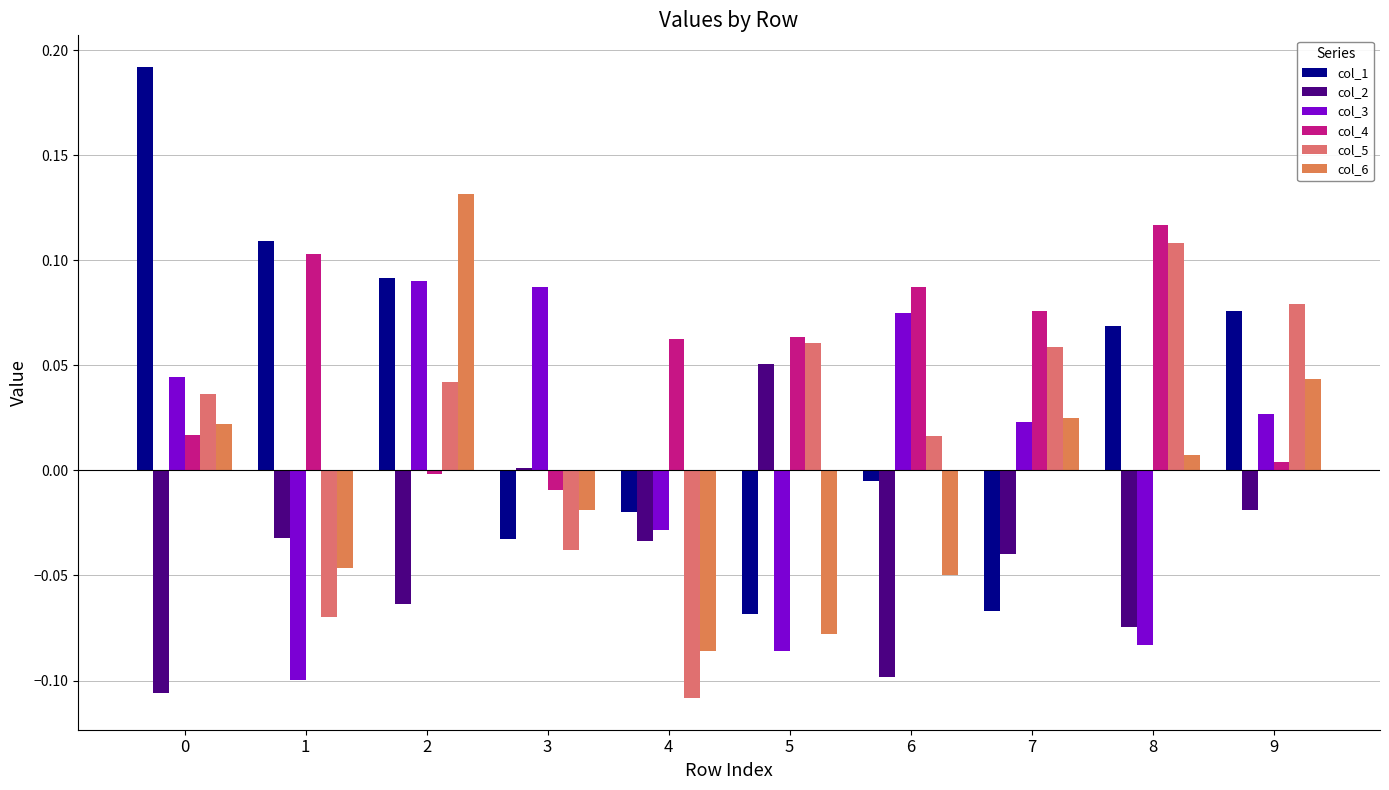

Are the bars horizontal?

No